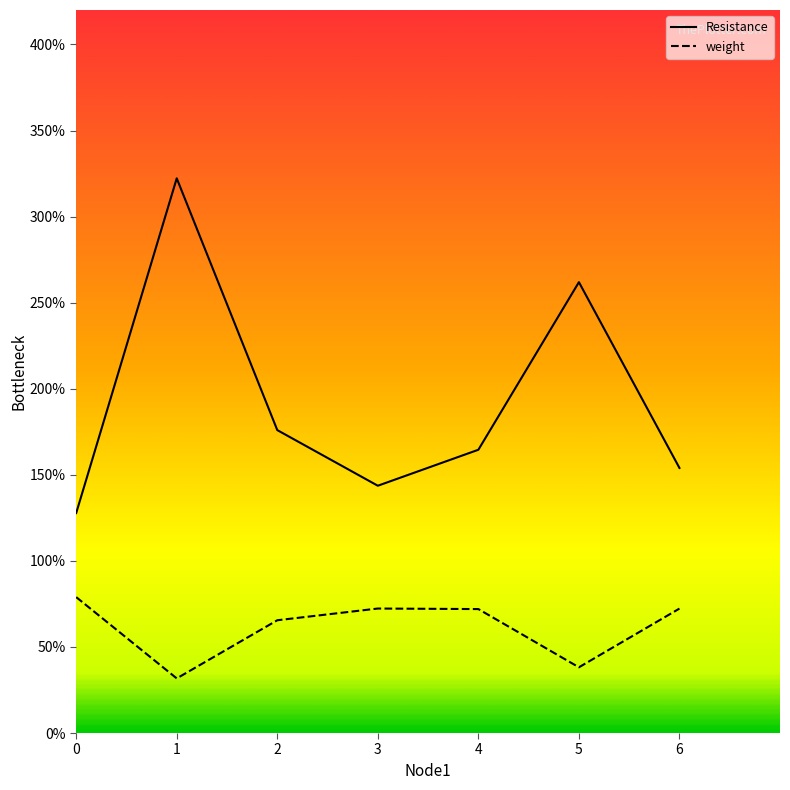

What are all the series names shown in the legend?

Resistance, weight